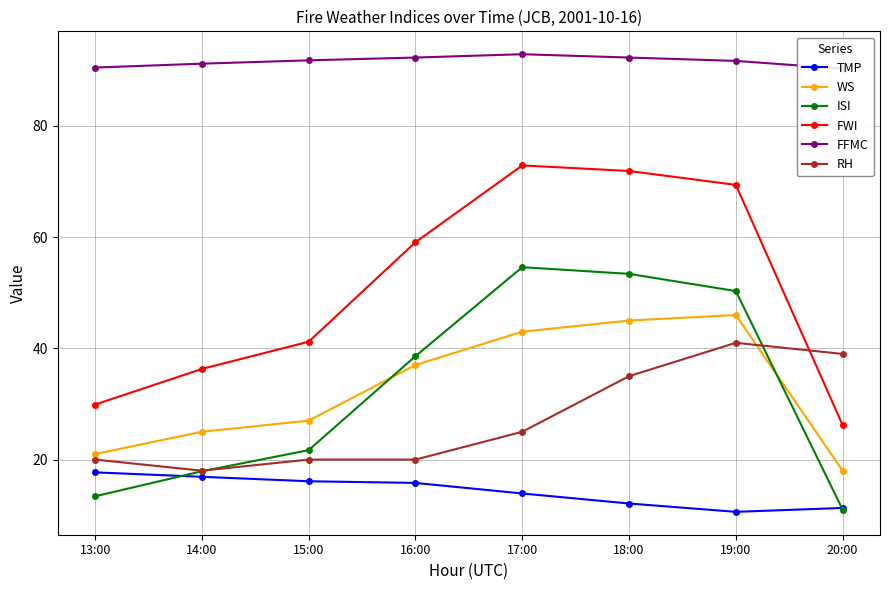

The RH series shows 25.0 at 17:00. True or false?

True